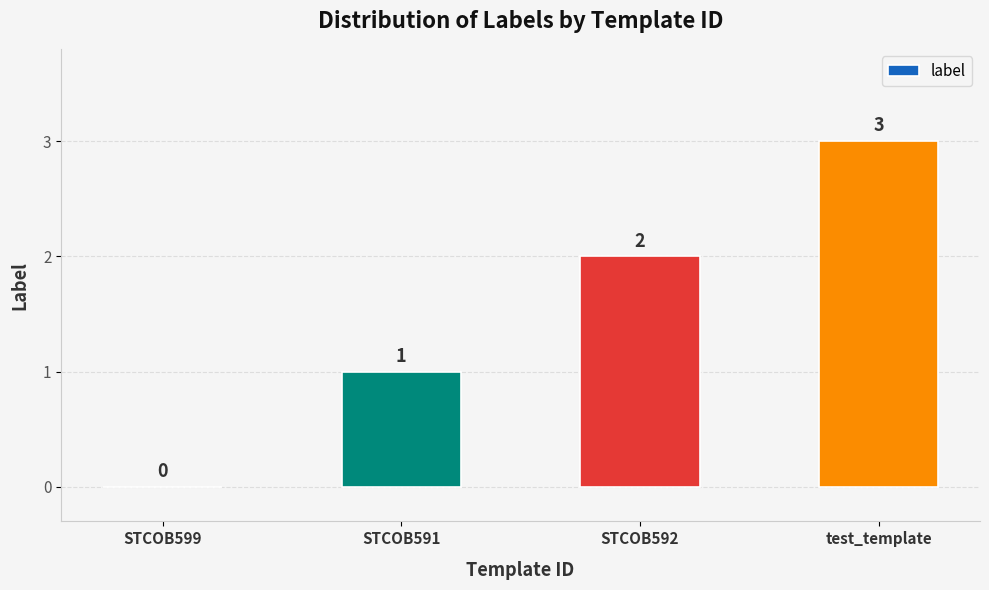

Reading left to right, list all the values displayed in this chart.

STCOB599=0	STCOB591=1	STCOB592=2	test_template=3